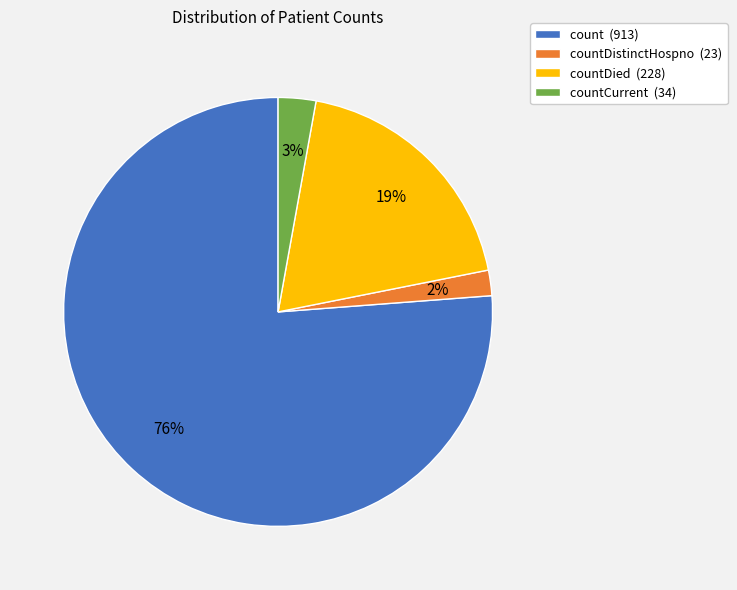

What is the largest slice in the pie chart?

count (913)